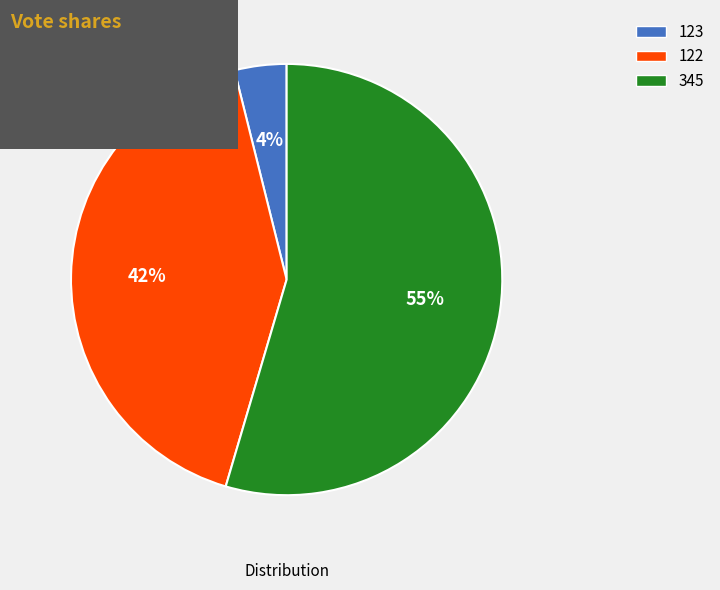

How many segments does this pie chart have?

3